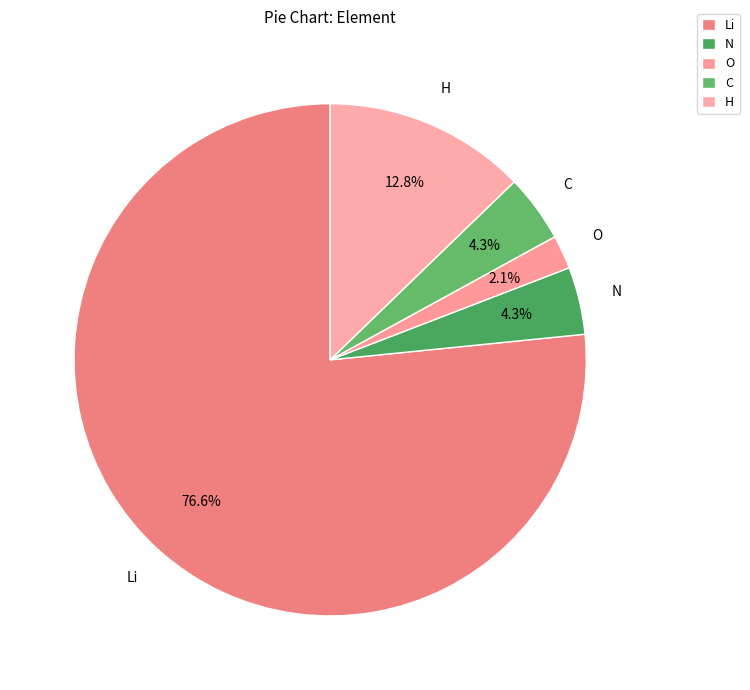

The Li slice represents 77% of the pie. True or false?

True